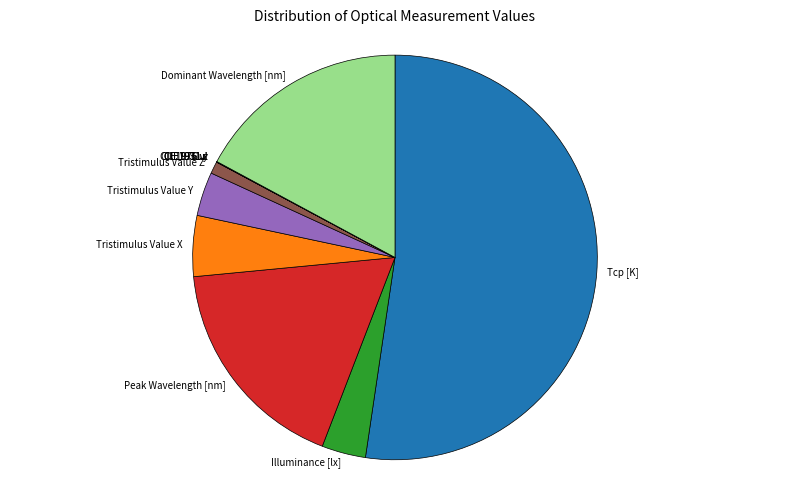

Which slice represents more than half of the pie?

Tcp [K]